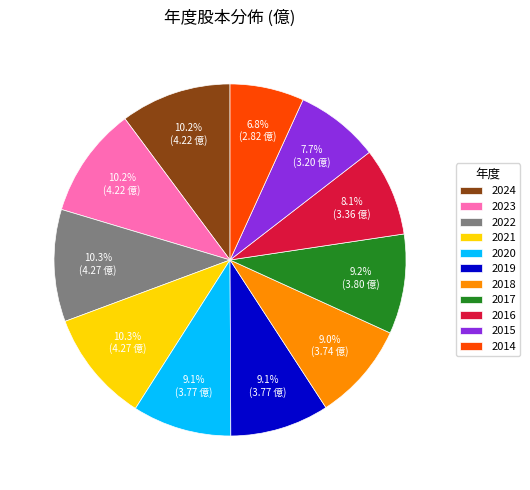

To the nearest percent, what is the difference between the 2017 and 2023 slice percentages?

1%